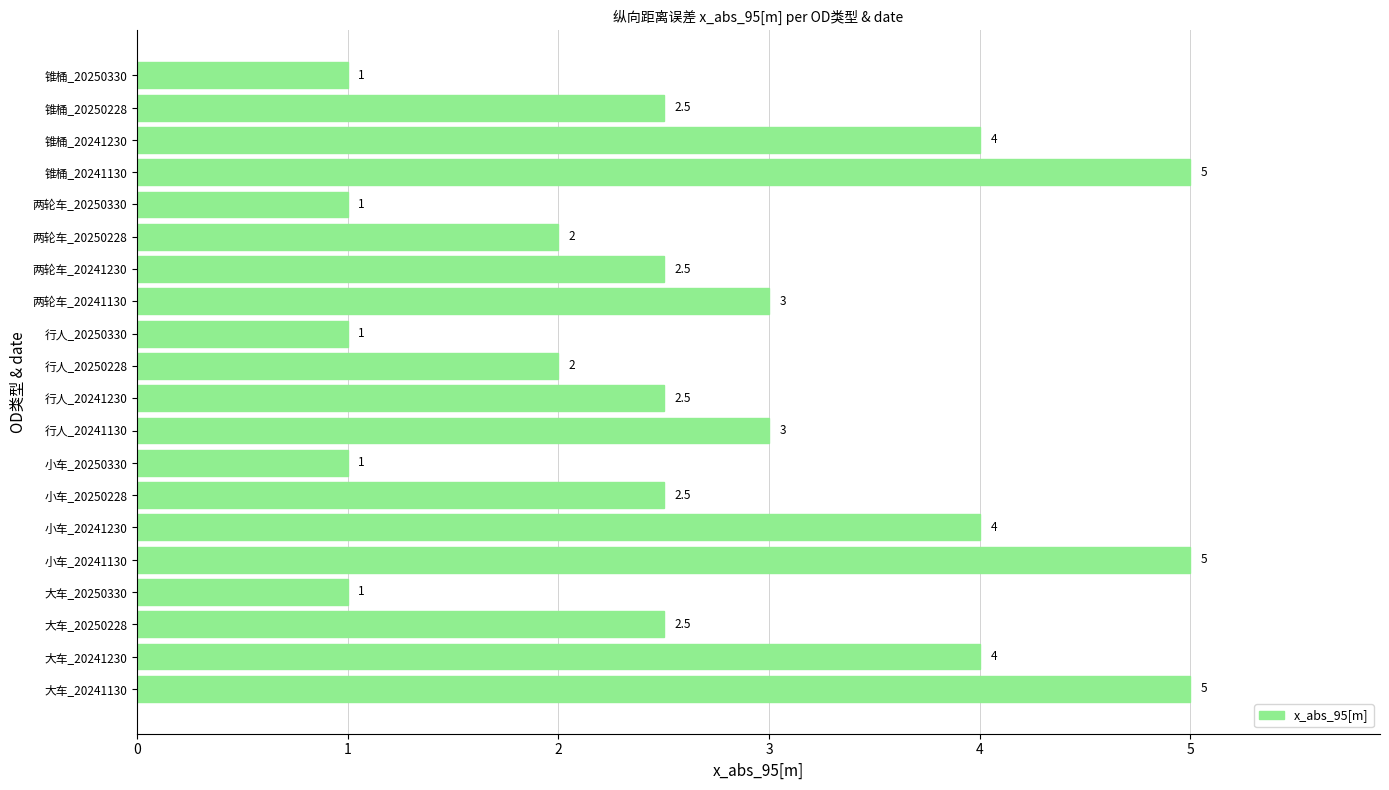

How many series are shown in this chart?

1